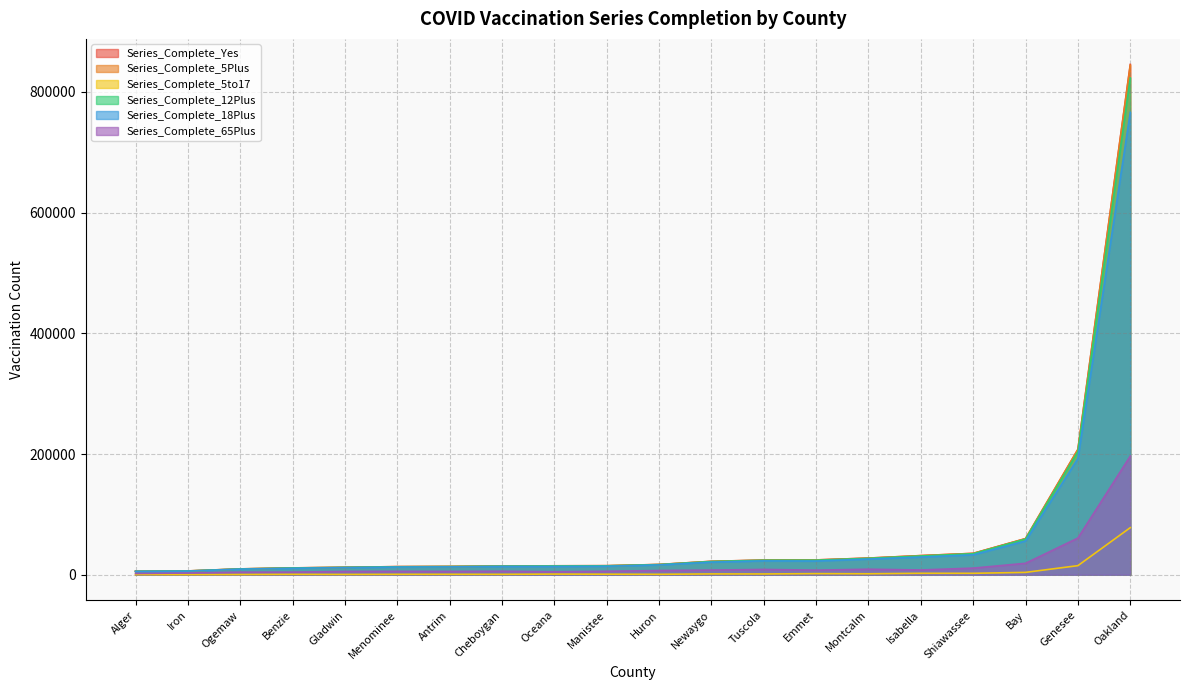

Where is the first local minimum for Series_Complete_18Plus?

Alger